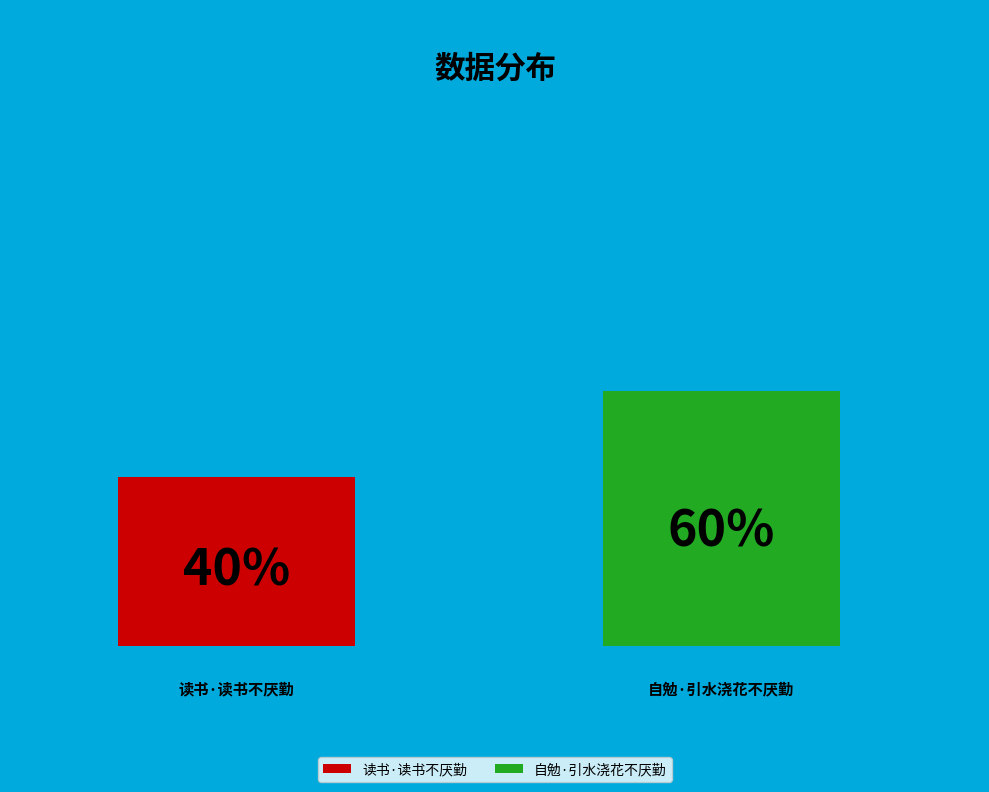

Does 读书·读书不厌勤 account for over 50% of the chart?

No